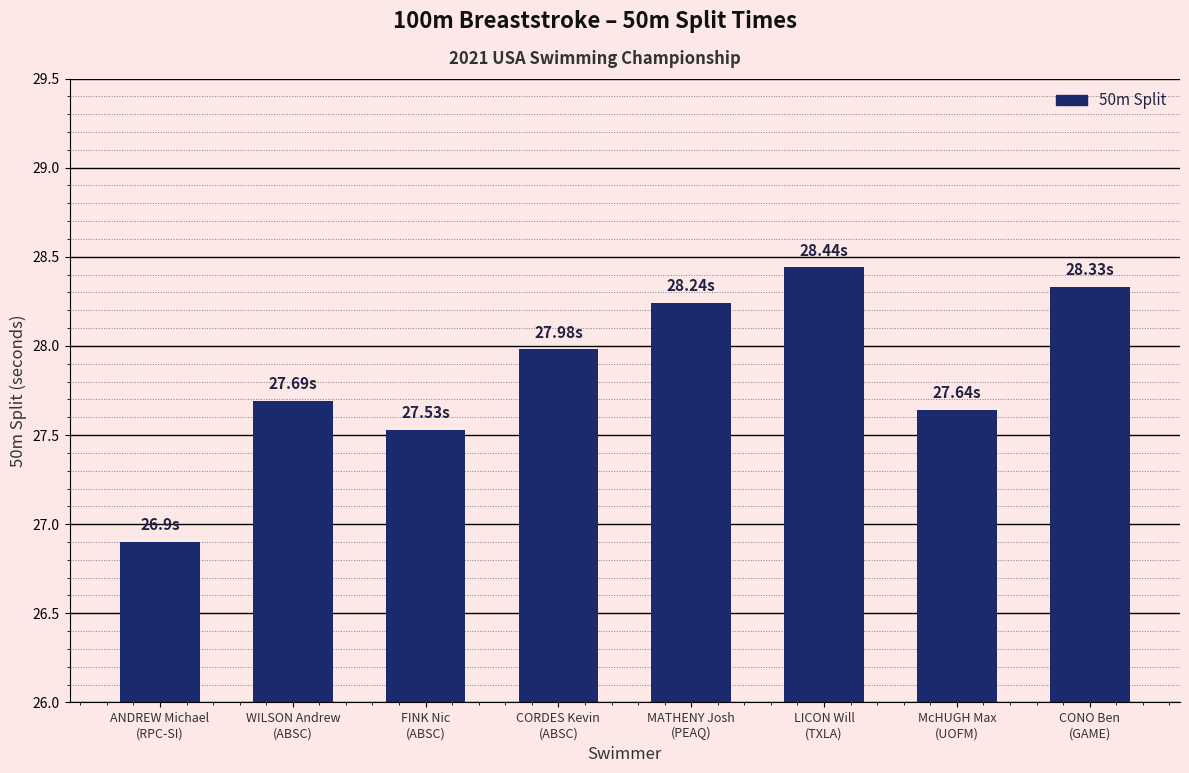

What is the difference between the maximum and minimum values?

1.5